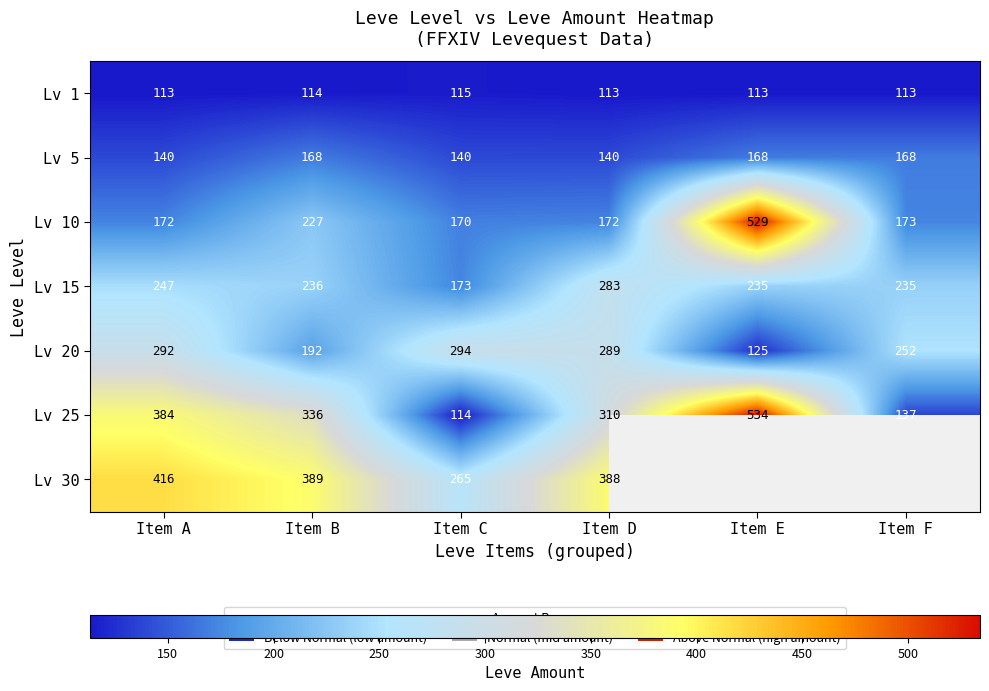

Which has a higher value, Item F or Item D?

Item F